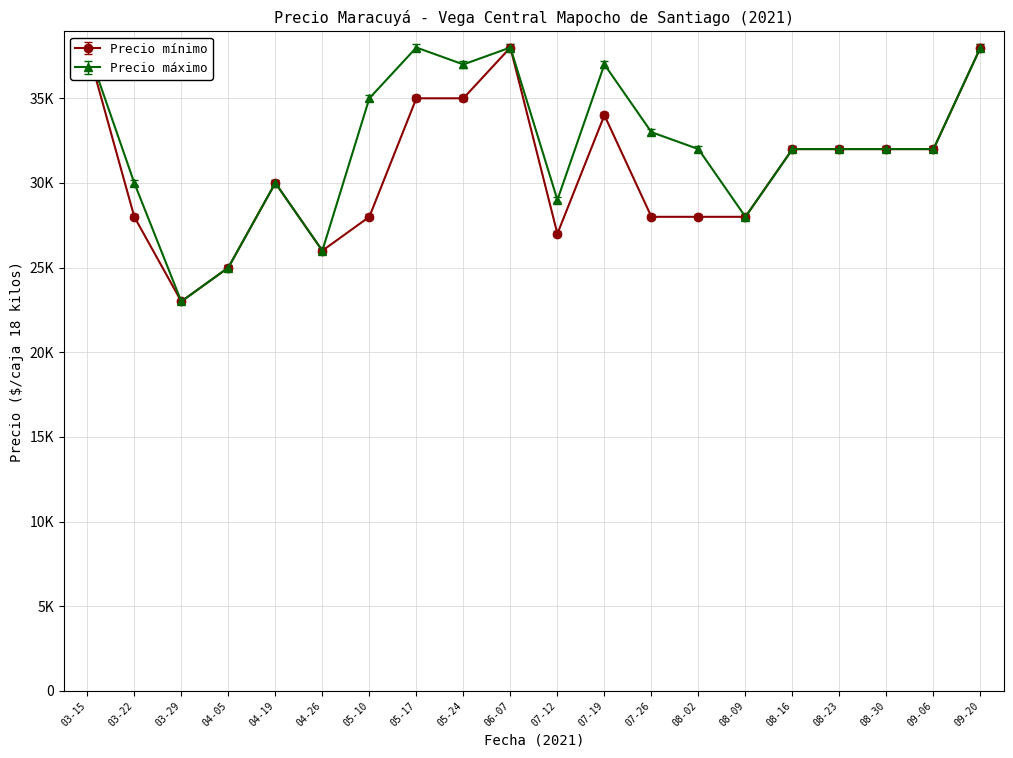

What is the maximum value for Precio máximo?

38000